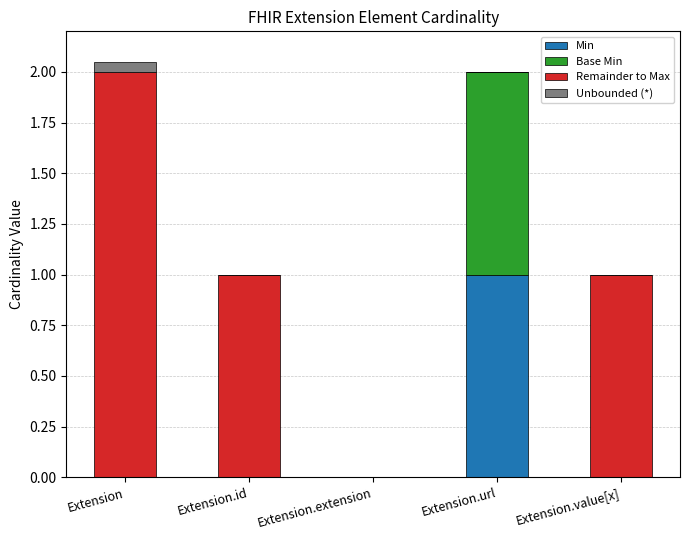

True or false: Min has a value of 0.6 at Extension.id.

False